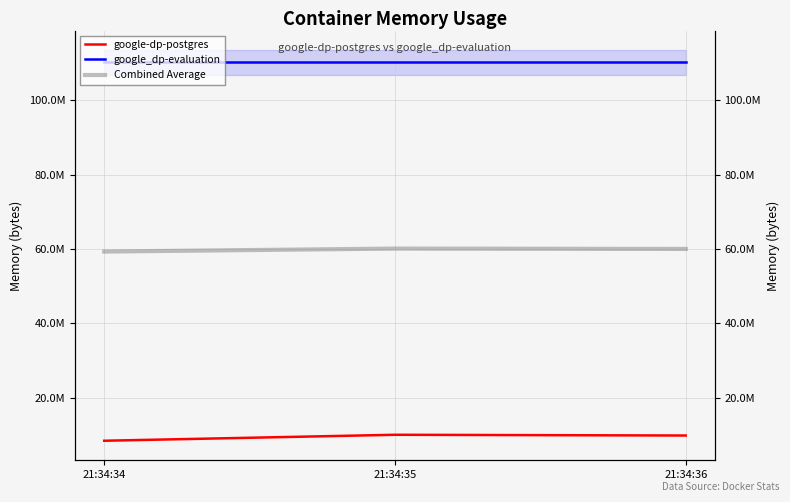

Which series has the largest total across all categories?

google_dp-evaluation